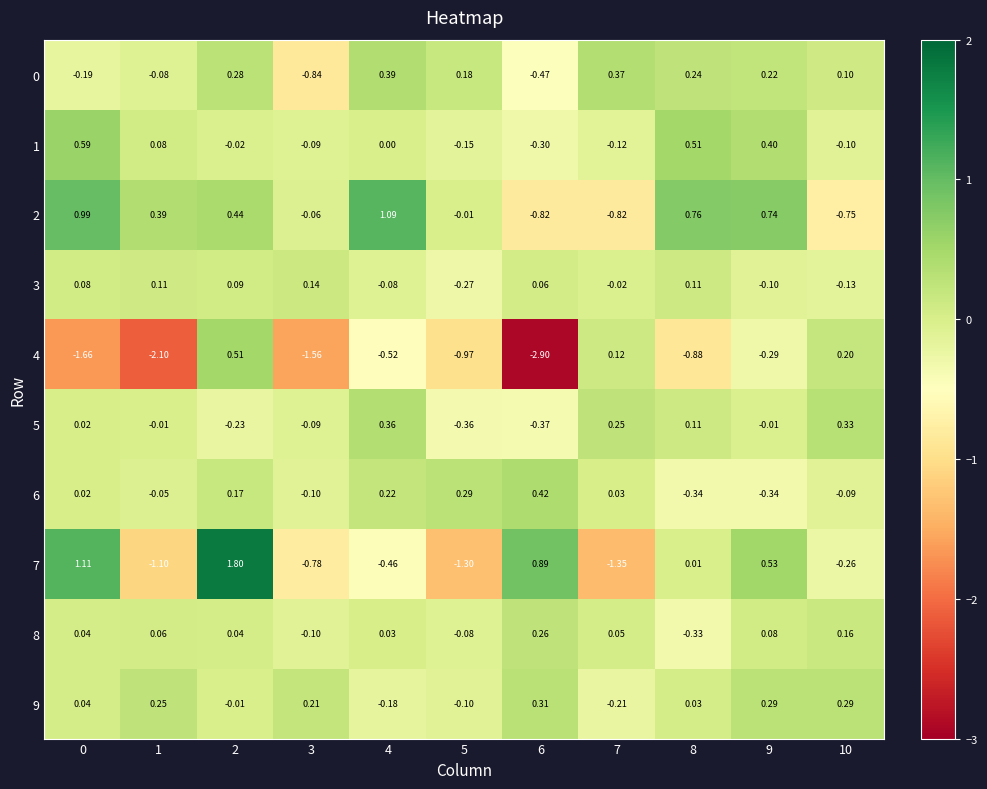

Rank the series at 0 from highest to lowest value.

7, 2, 1, 3, 9, 8, 6, 5, 0, 4